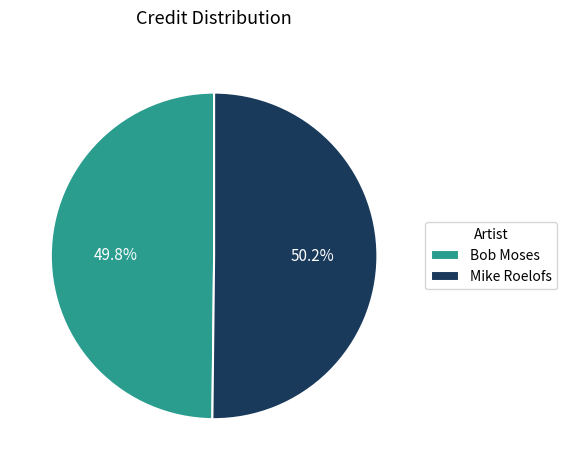

Approximately how many times larger is the value at Mike Roelofs compared to Bob Moses?

1.0